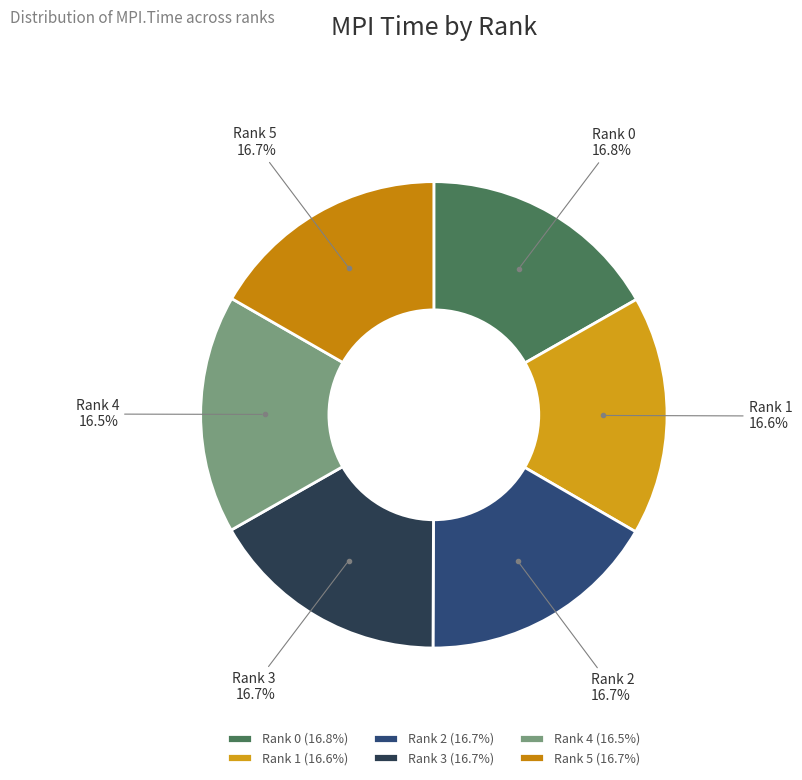

The Rank 0 slice represents 17% of the pie. True or false?

True